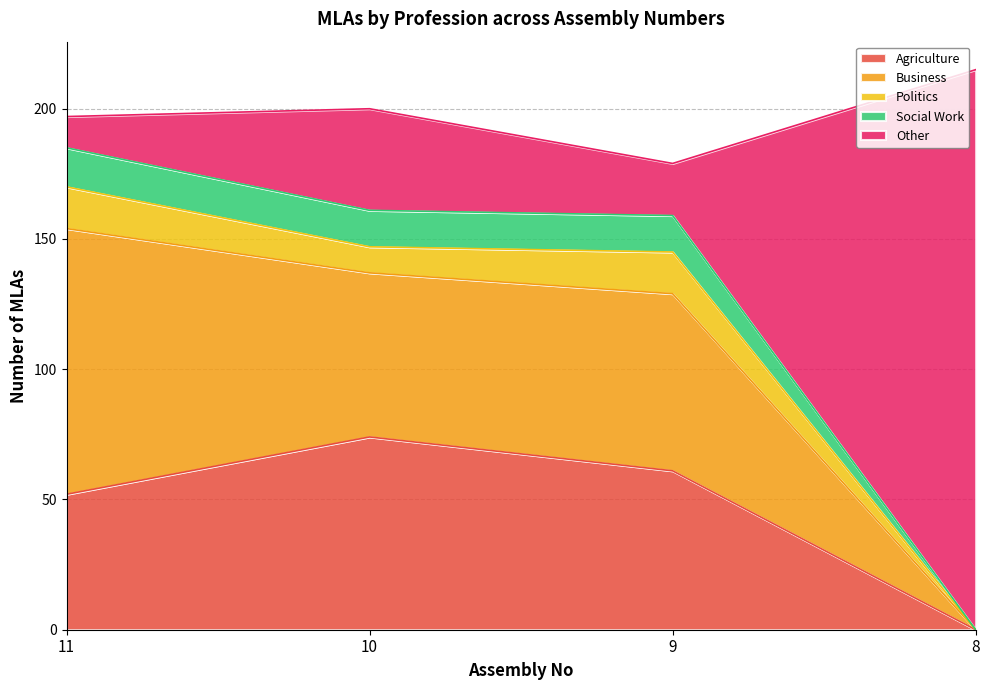

List the labels in order of Agriculture value, smallest first.

8, 11, 9, 10